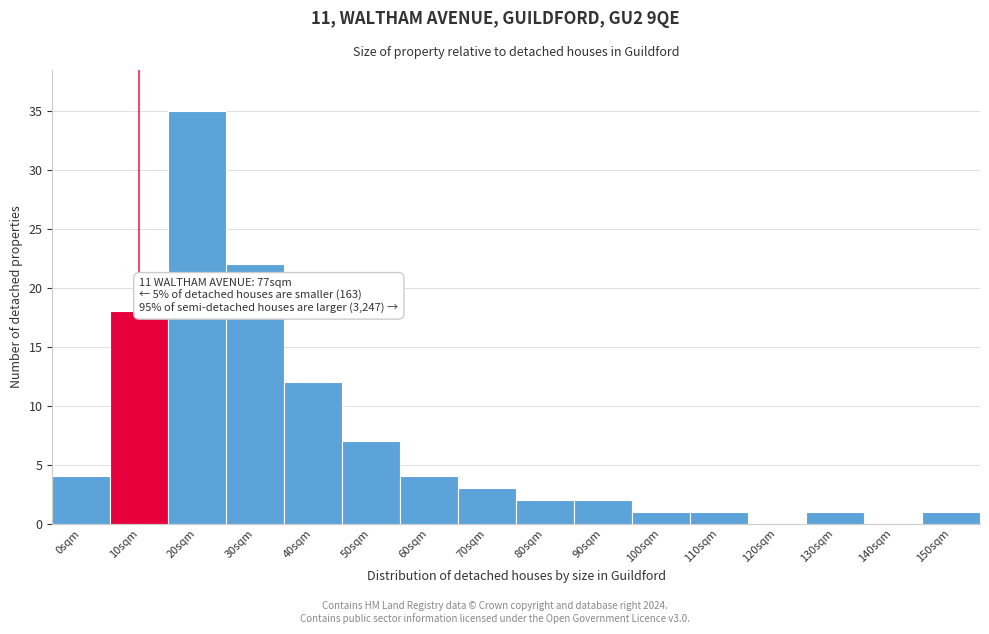

Reading left to right, list all the values displayed in this chart.

0sqm=4	10sqm=18	20sqm=35	30sqm=22	40sqm=12	50sqm=7	60sqm=4	70sqm=3	80sqm=2	90sqm=2	100sqm=1	110sqm=1	120sqm=0	130sqm=1	140sqm=0	150sqm=1